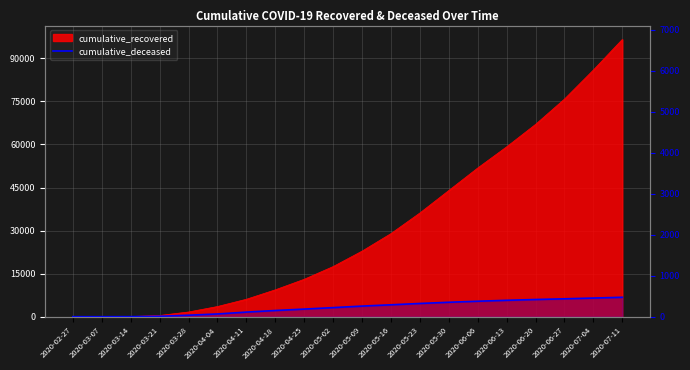

List the labels in order of value, smallest first.

2020-02-27, 2020-03-07, 2020-03-14, 2020-03-21, 2020-03-28, 2020-04-04, 2020-04-11, 2020-04-18, 2020-04-25, 2020-05-02, 2020-05-09, 2020-05-16, 2020-05-23, 2020-05-30, 2020-06-06, 2020-06-13, 2020-06-20, 2020-06-27, 2020-07-04, 2020-07-11